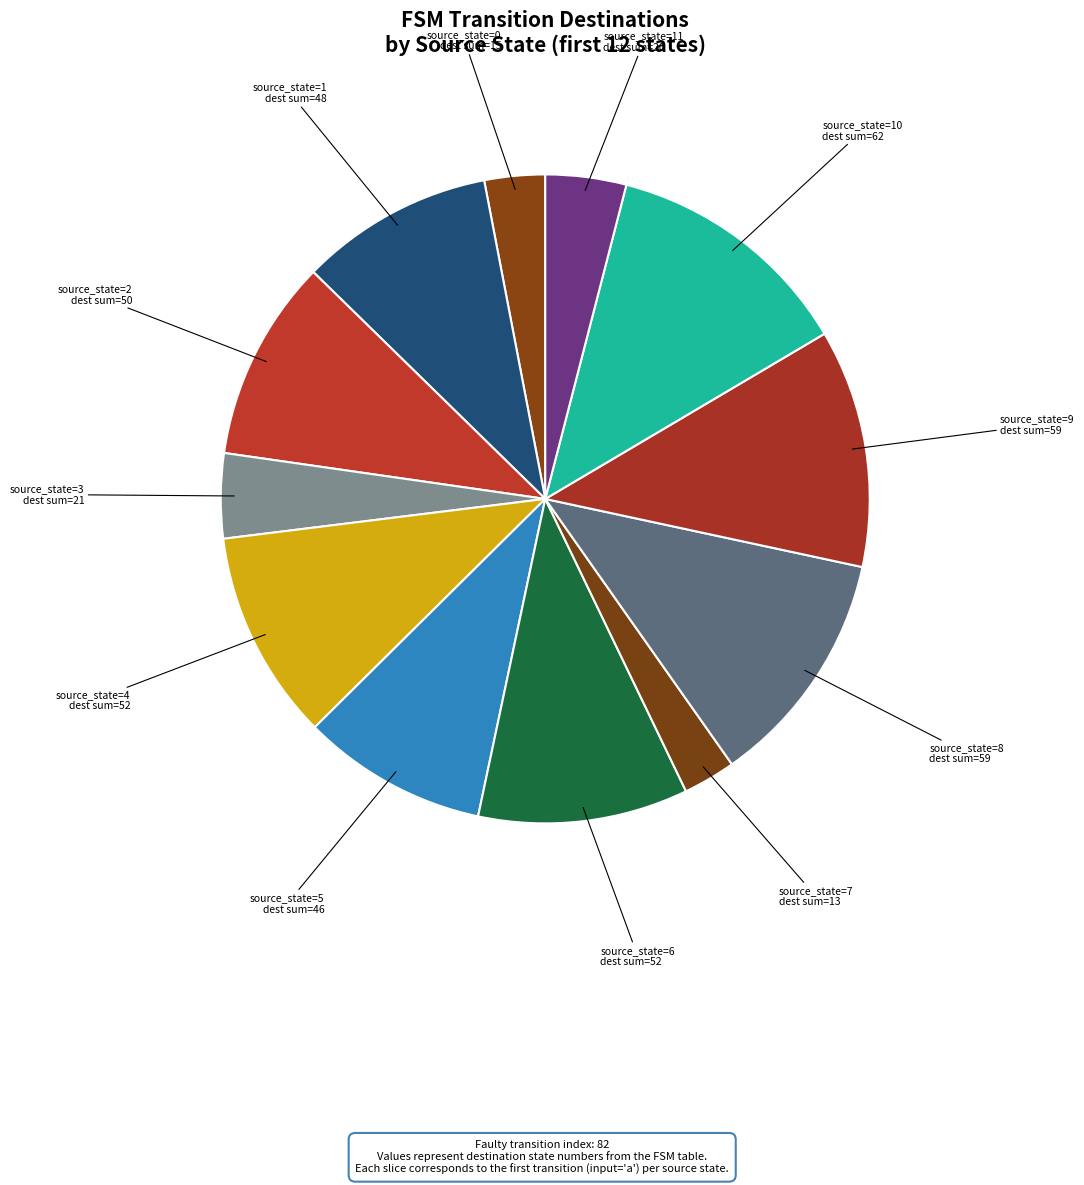

Rank the categories by value from lowest to highest.

source_state=7, source_state=0, source_state=11, source_state=3, source_state=5, source_state=1, source_state=2, source_state=4, source_state=6, source_state=8, source_state=9, source_state=10